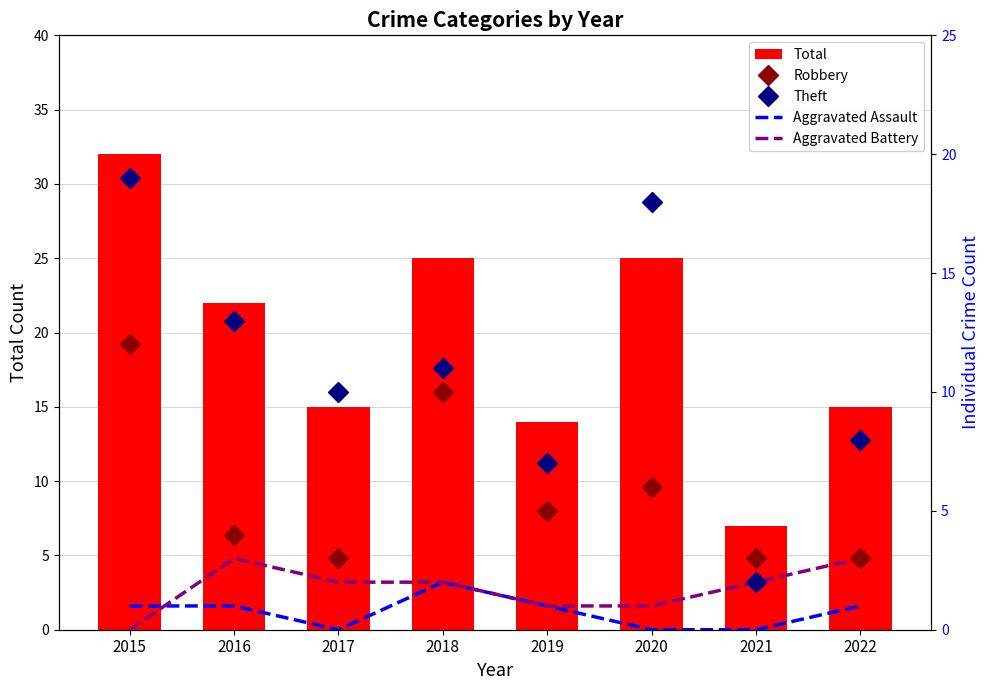

What is the difference between the second highest and minimum values in the Theft series?

16